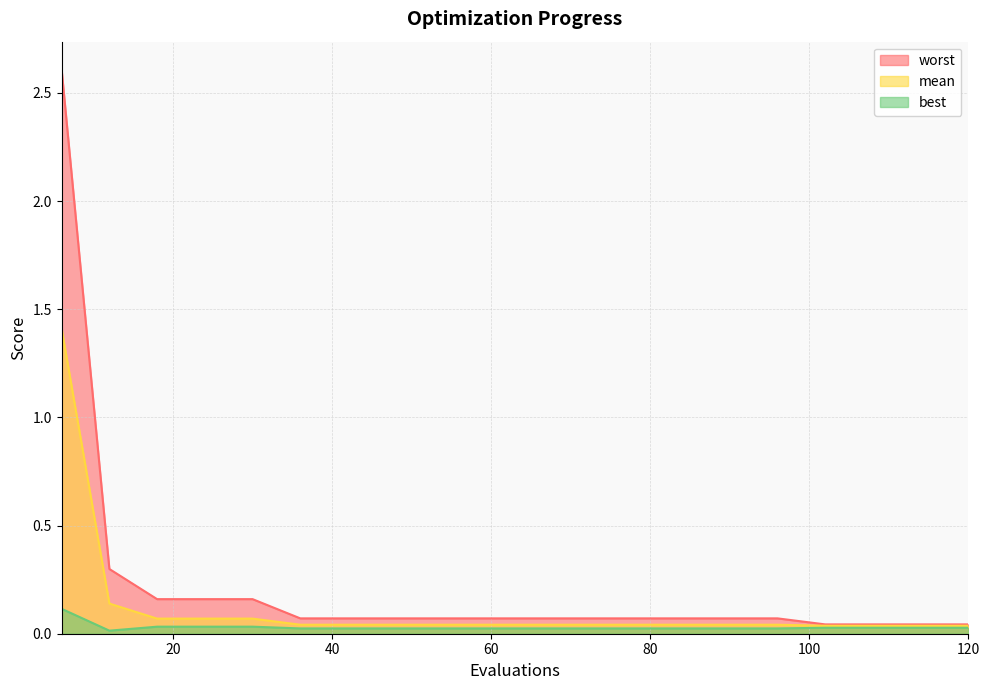

At 120, list the series in order from largest to smallest.

worst, mean, best